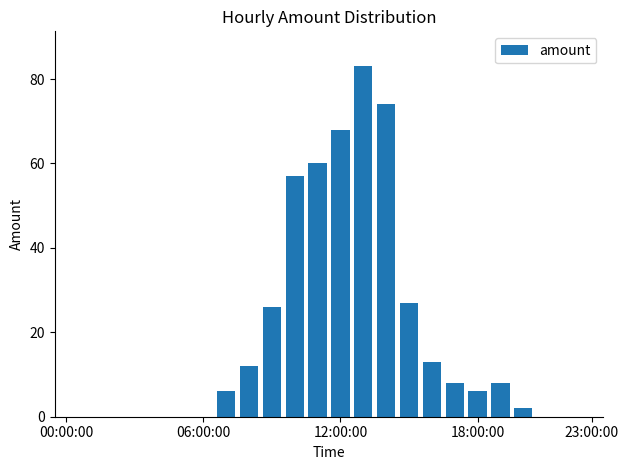

What is the greatest value displayed?

83